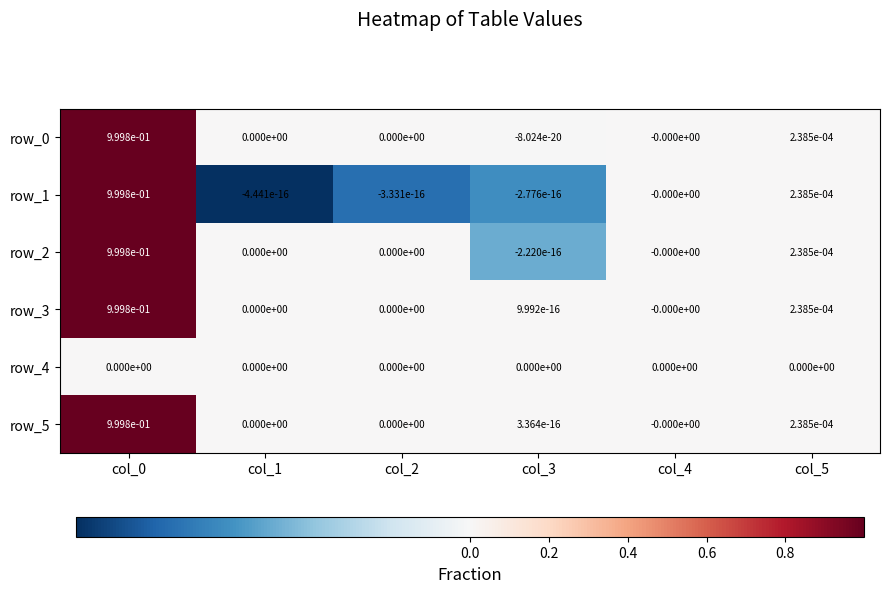

Is the value of row_4 at col_0 greater than the value of row_0 at col_0?

No